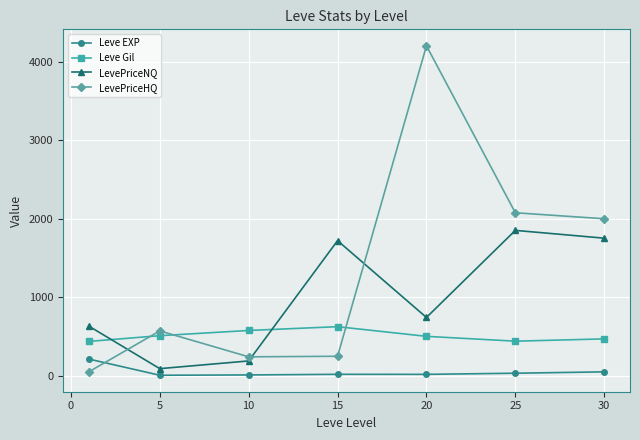

How many lines are shown in the chart?

4